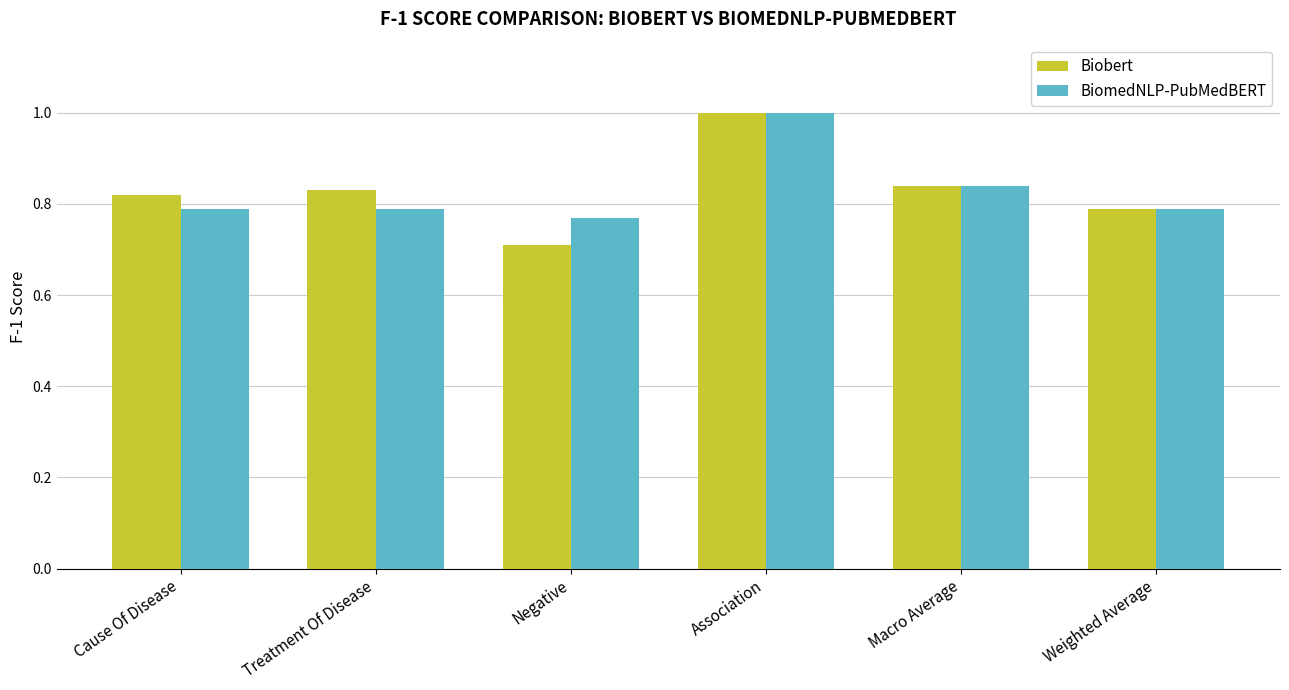

What is the smallest value displayed?

0.7